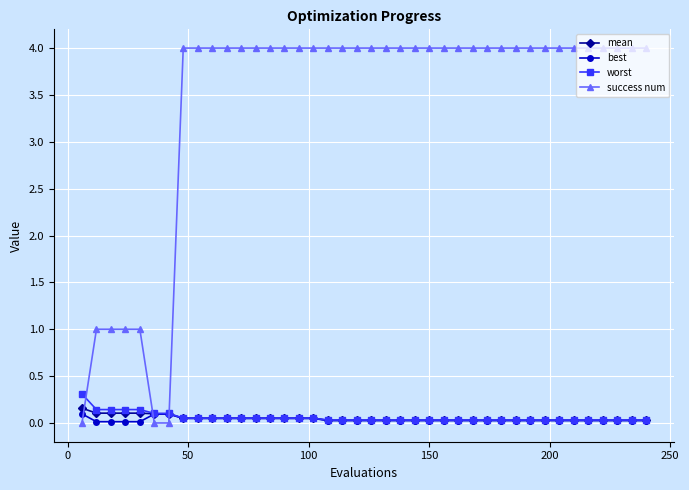

After their last crossing, which series has the higher values: worst or success num?

success num